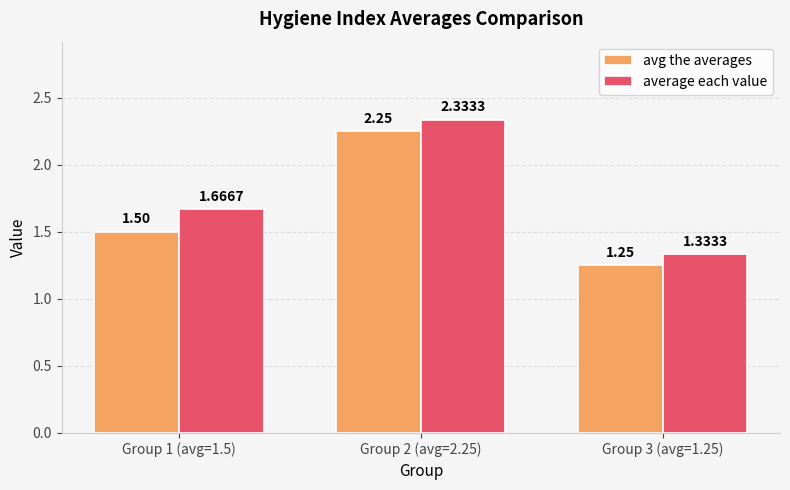

At how many categories does at least one series exceed 1?

3